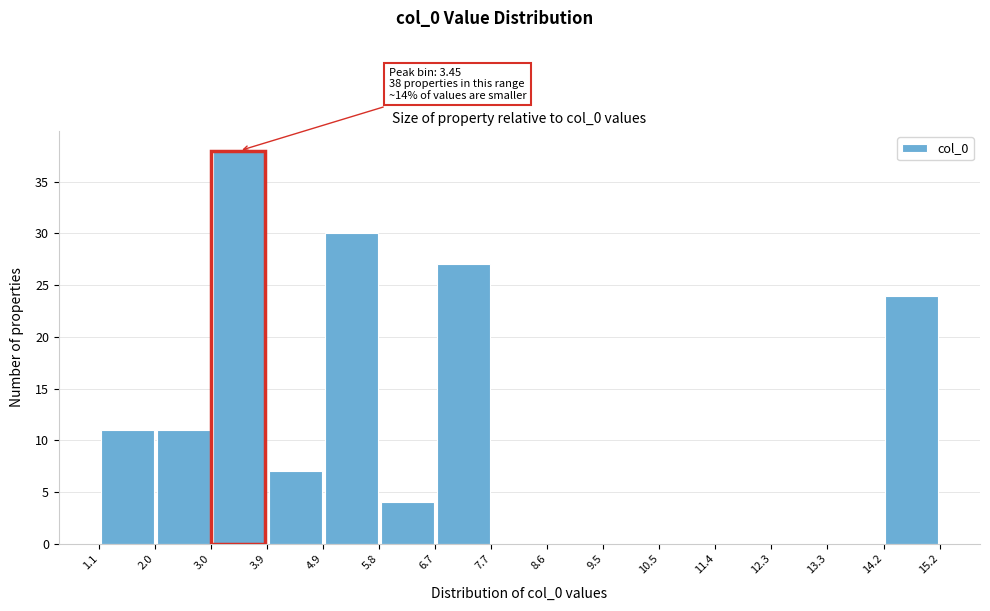

Which range on the x-axis has the tallest bar?

3.0 to 3.9